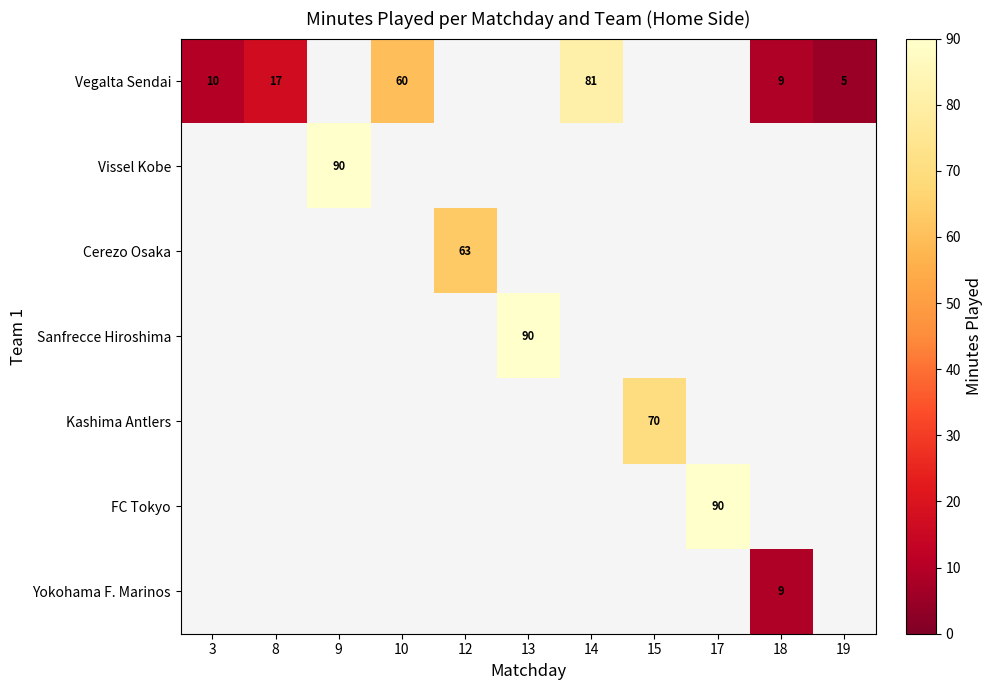

The Vegalta Sendai series shows 10 at 3. True or false?

True